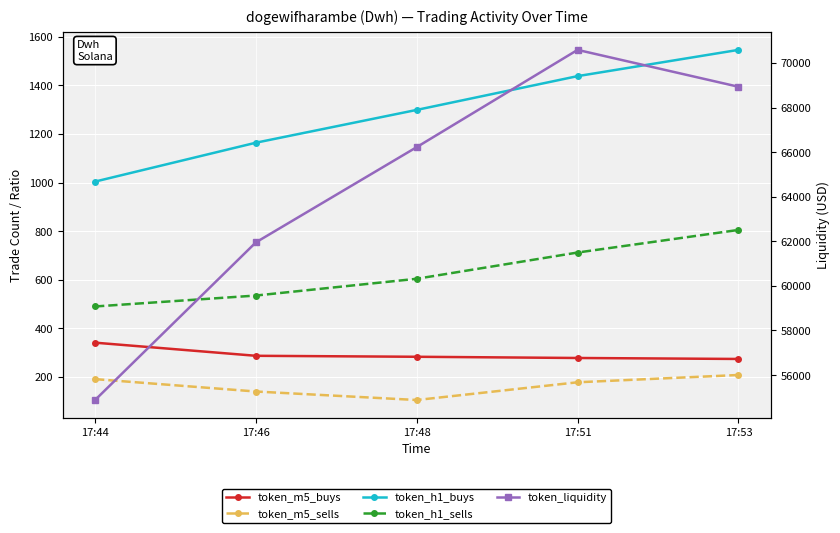

True or false: token_h1_buys and token_m5_buys intersect in this chart.

False